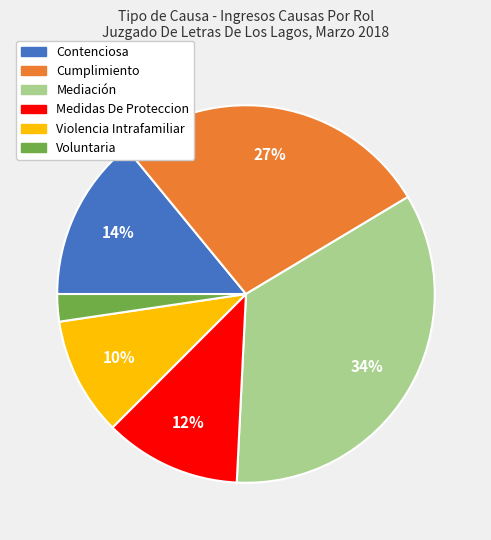

Which category has the smallest portion of the pie?

Voluntaria